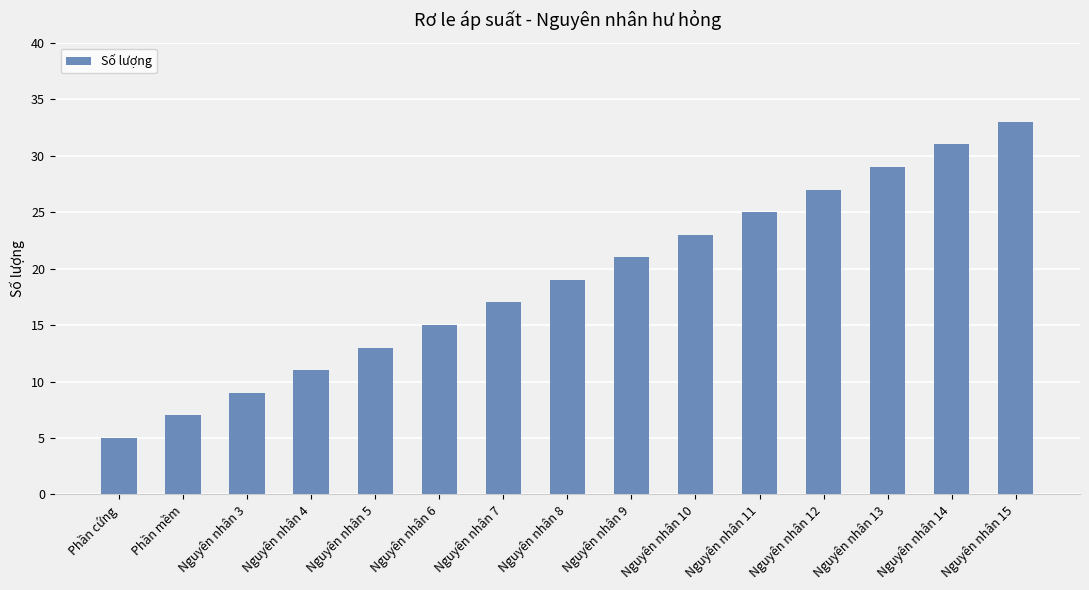

What is the minimum value shown in the chart?

5